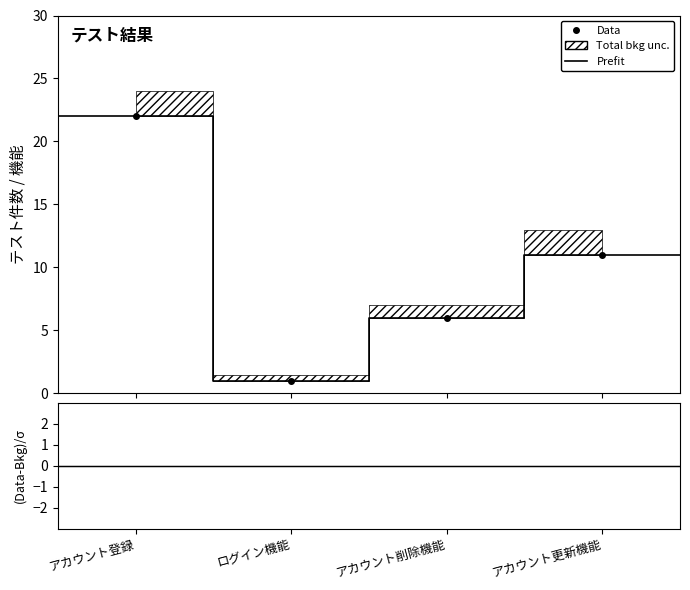

Count the values in the range 6 to 22.

3